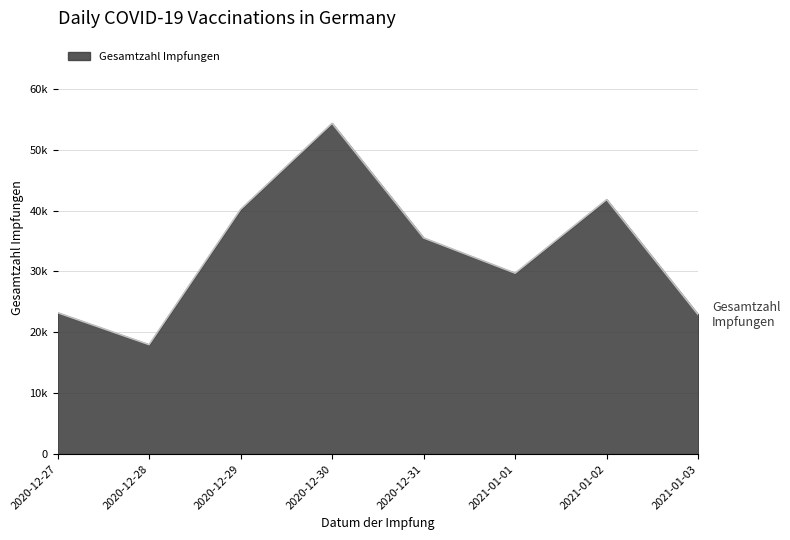

Reading left to right, list all the values displayed in this chart.

2020-12-27=23224	2020-12-28=17974	2020-12-29=40187	2020-12-30=54322	2020-12-31=35498	2021-01-01=29712	2021-01-02=41801	2021-01-03=22892